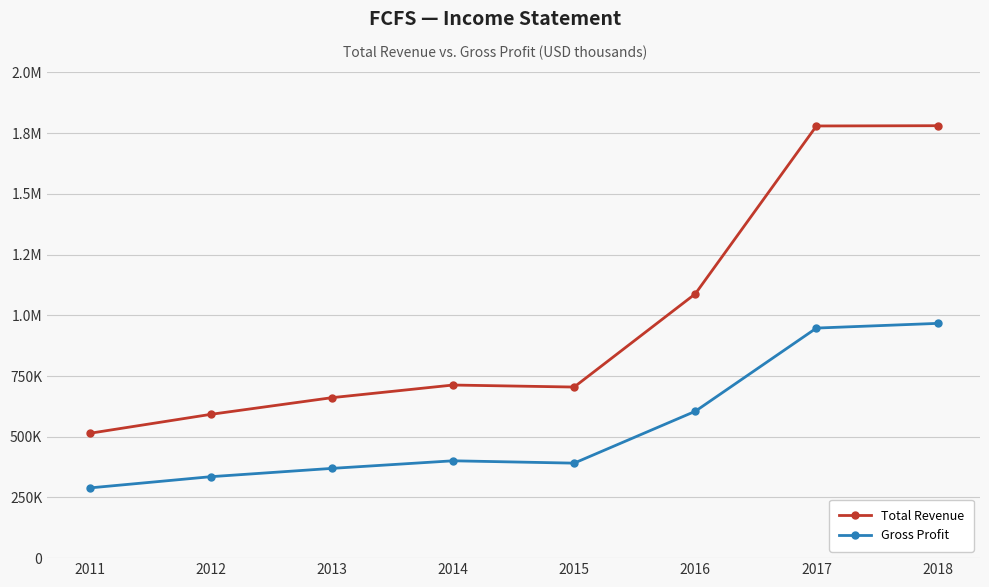

What are all the series names shown in the legend?

Total Revenue, Gross Profit